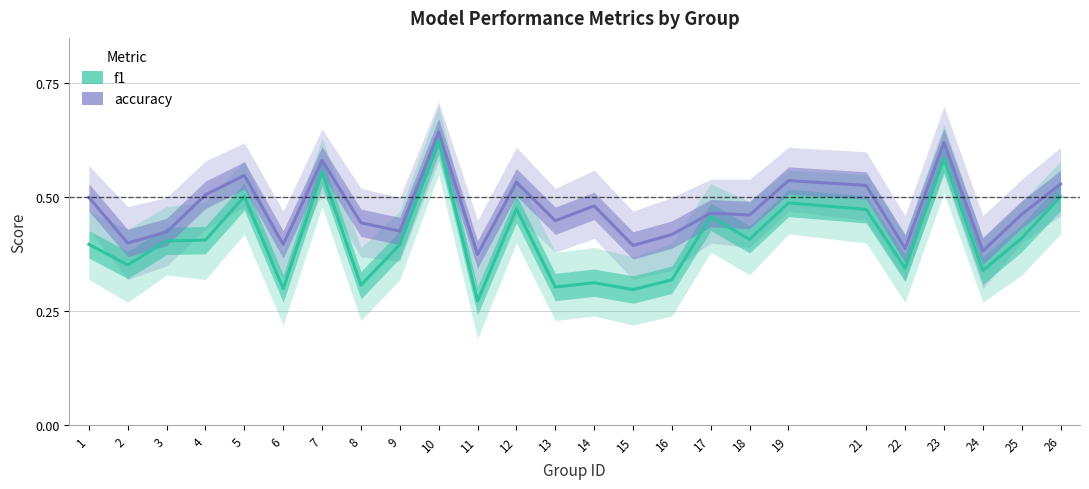

What is the average value of the f1 series?

0.4